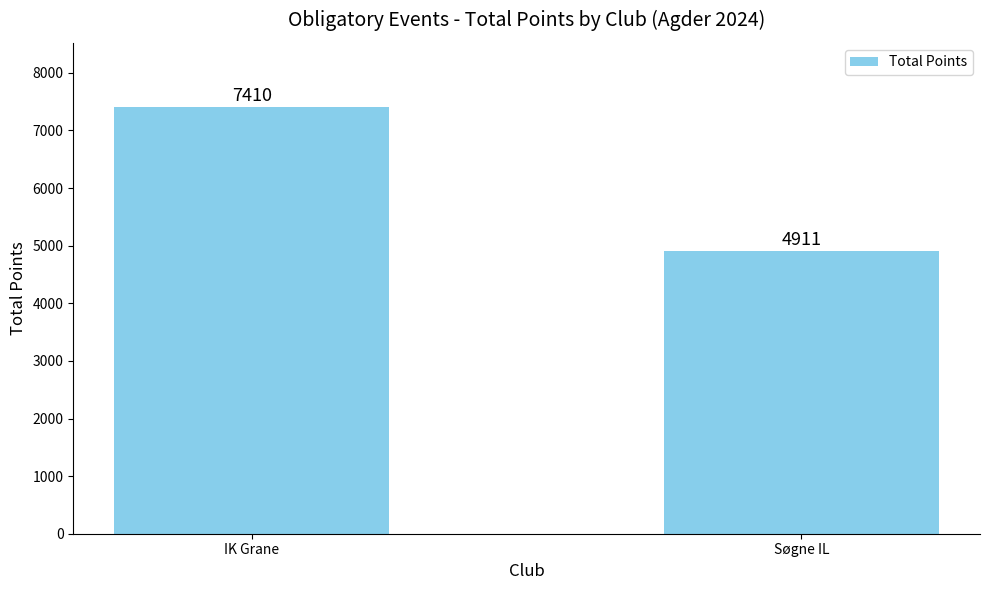

What is the sum of the values at IK Grane and Søgne IL?

12321